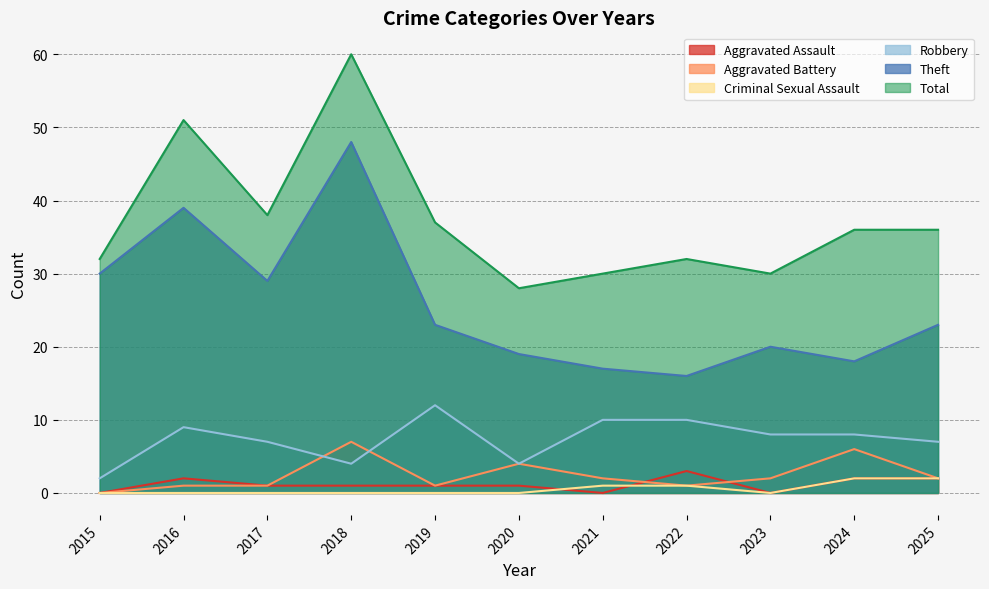

What is the value of the Robbery point at the 1st from the left?

2